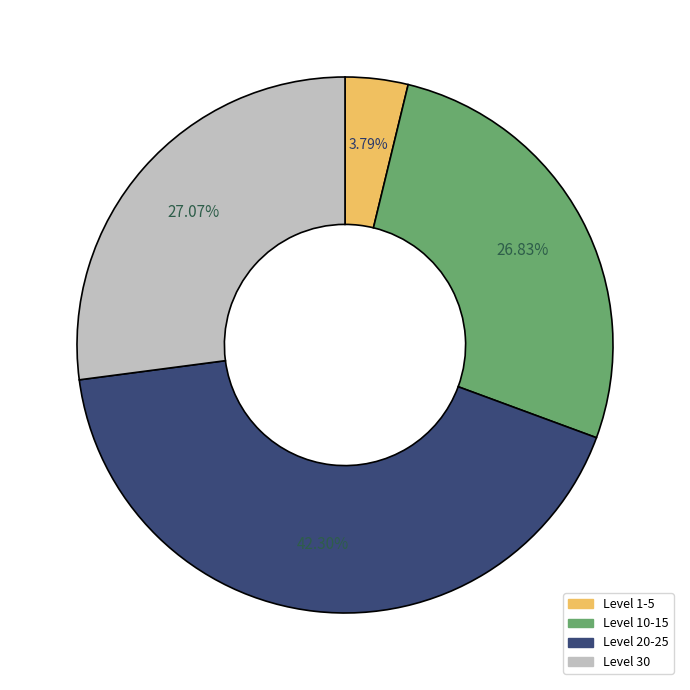

Is there a majority slice in this chart?

No